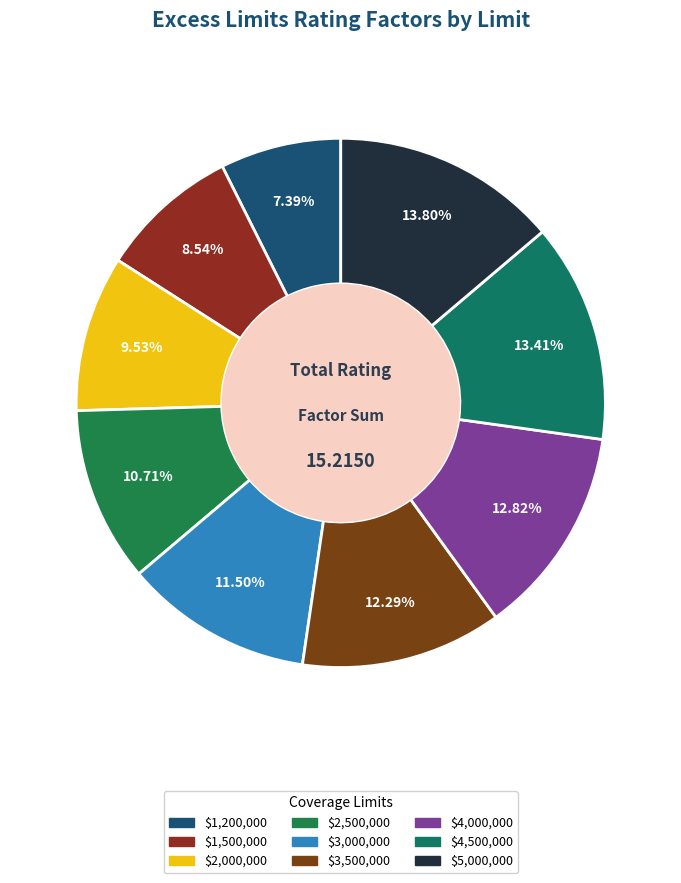

The $3,500,000 slice represents 23% of the pie. True or false?

False